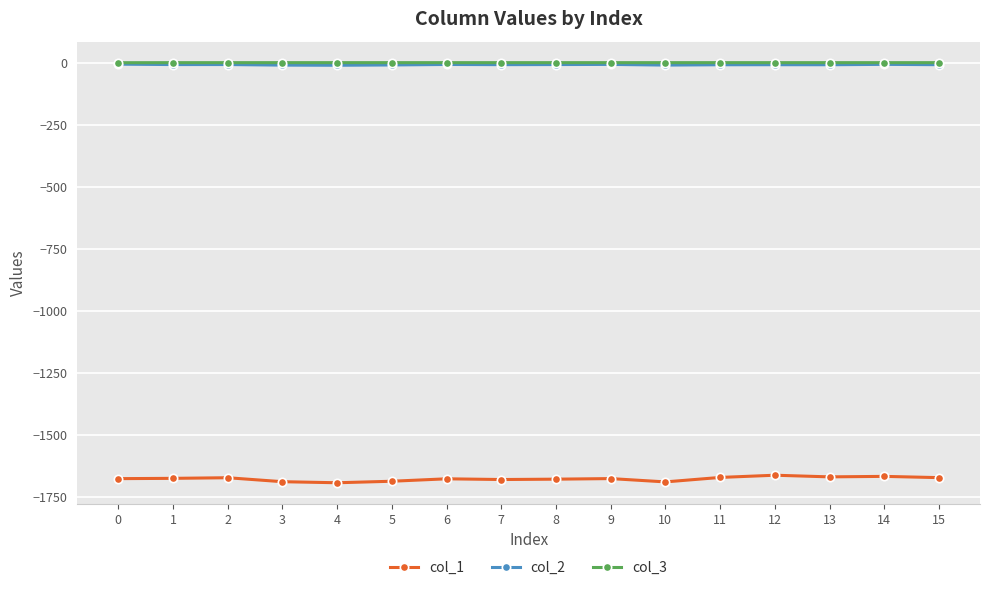

The value of col_1 at 4 is -1692.1. True or false?

True